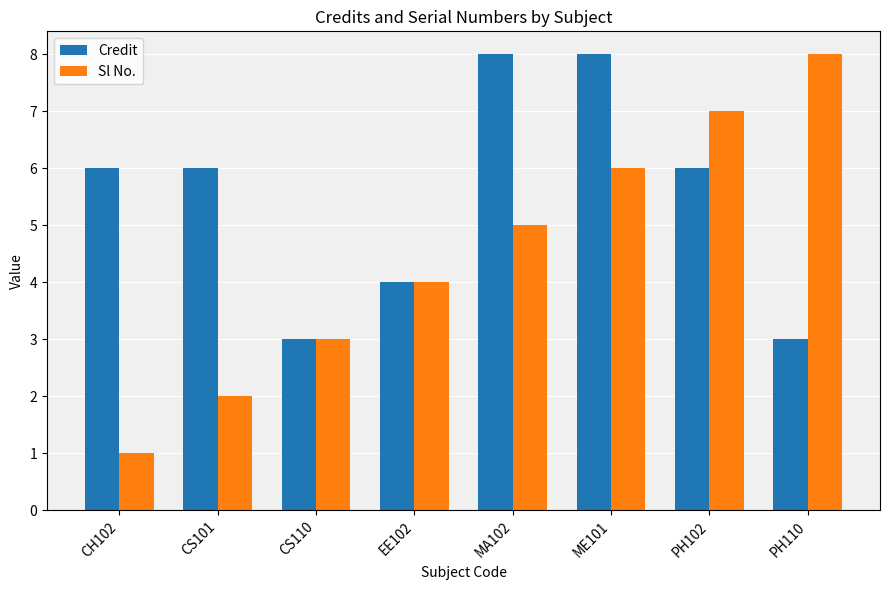

How many distinct data groups are displayed?

2